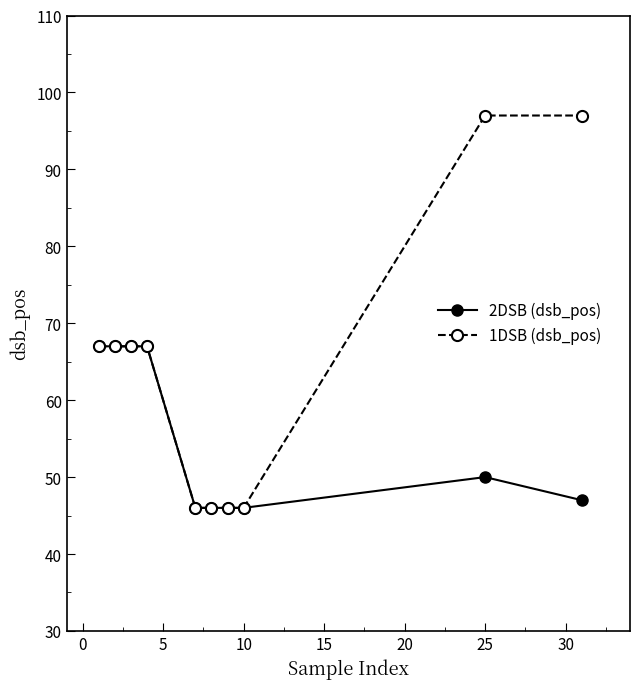

What is the value of the 1DSB (dsb_pos) point at the 7th from the left?

46